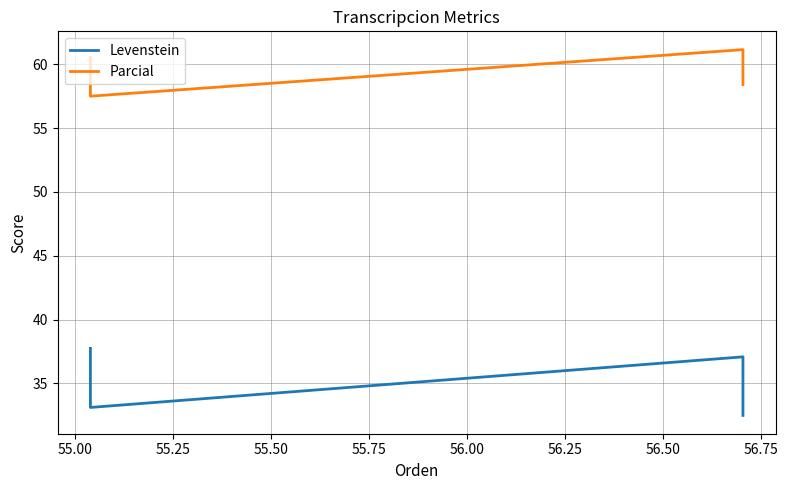

Count the number of categories in the chart.

4